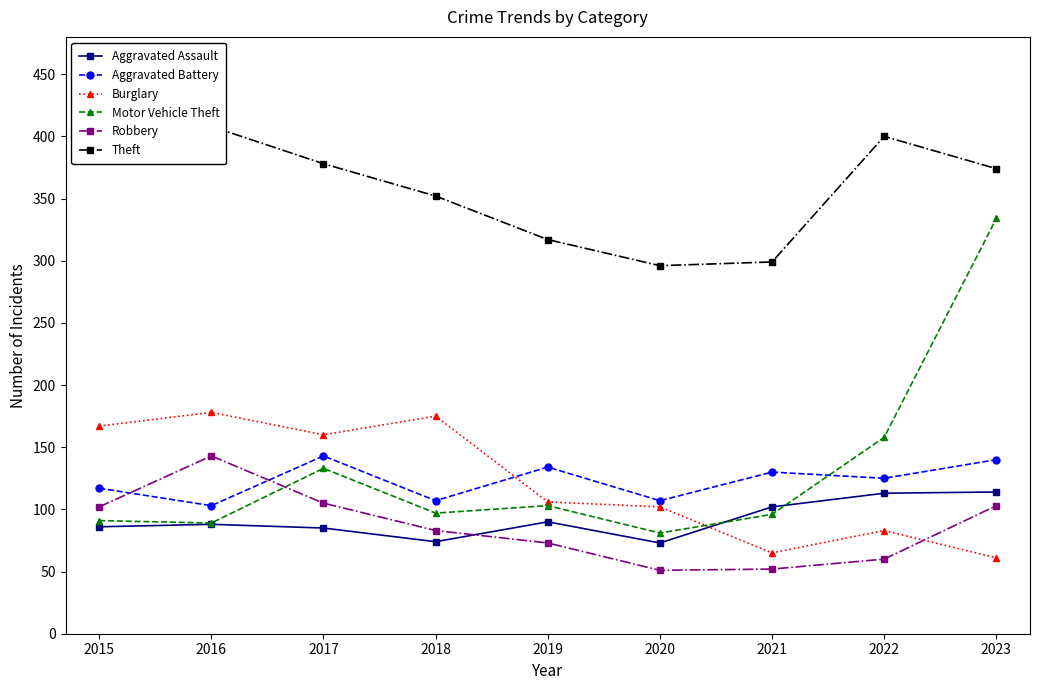

What is the average value of the Aggravated Battery series?

123